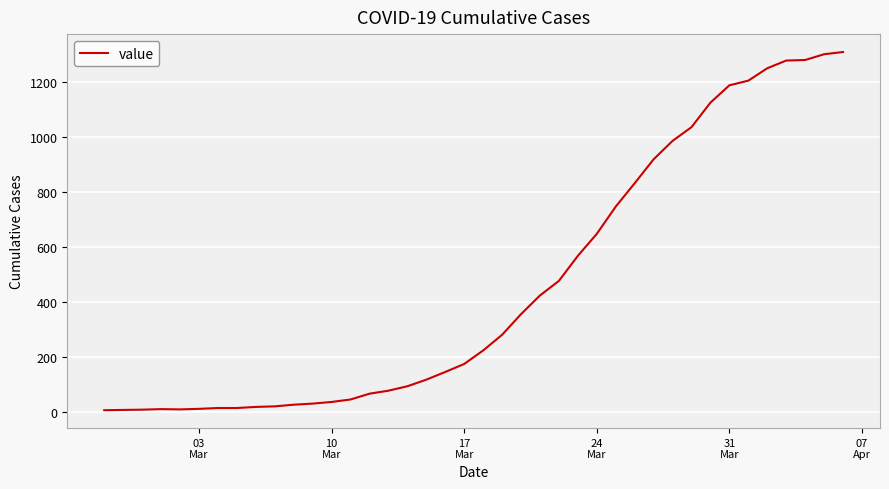

What is the greatest value displayed?

1309